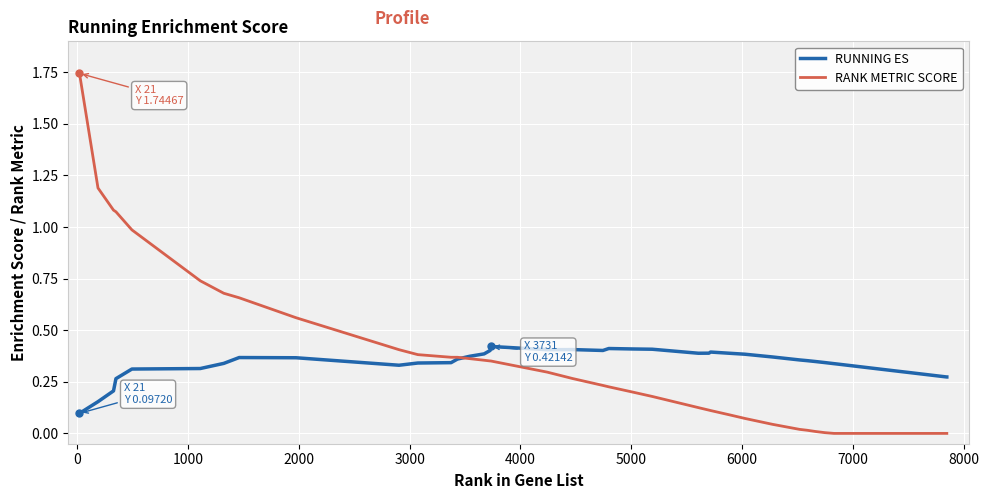

Which series has the largest range (max minus min)?

RANK METRIC SCORE